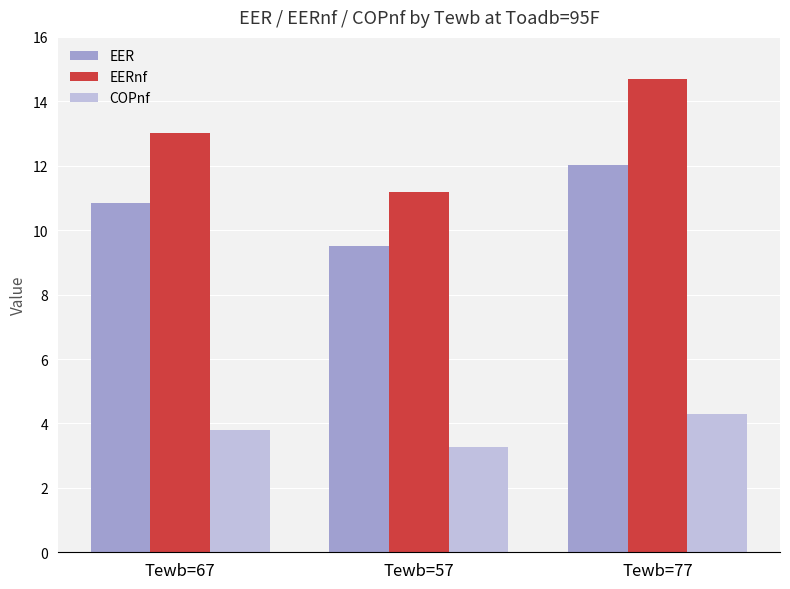

True or false: EER has a value of 16.7 at Tewb=67.

False